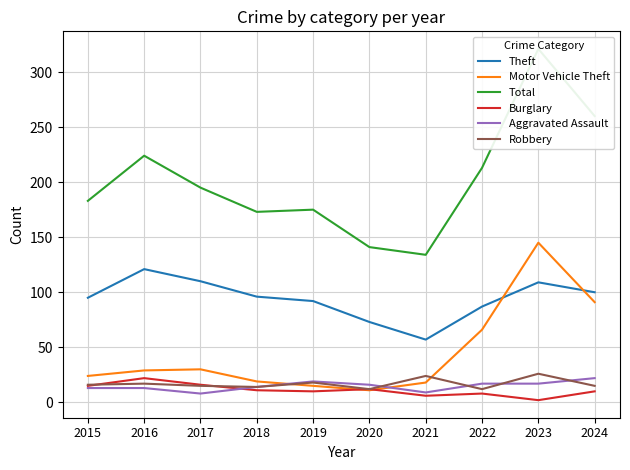

Between 2016 and 2024, which series saw the biggest shift?

Motor Vehicle Theft